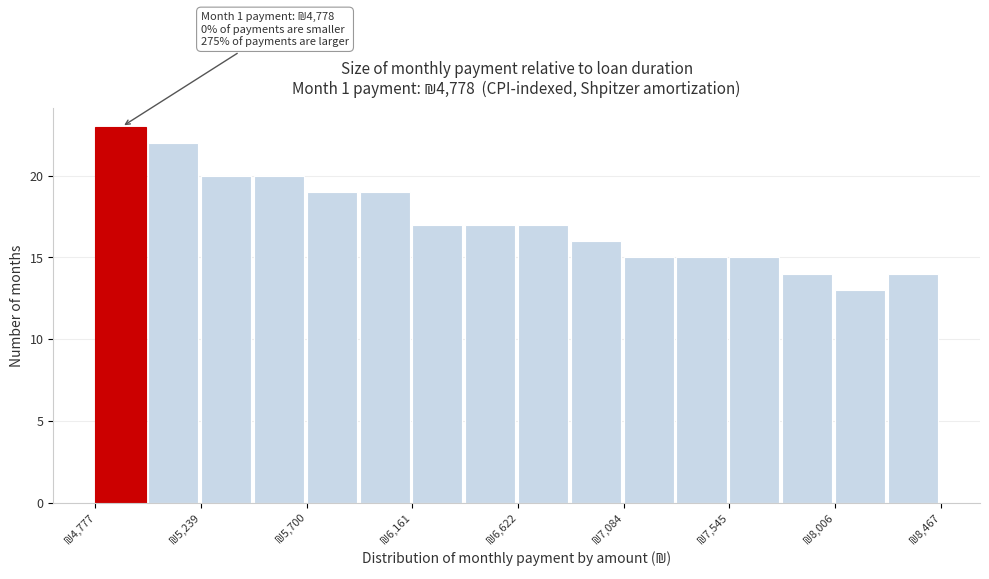

Which range on the x-axis has the tallest bar?

4800 to 5000